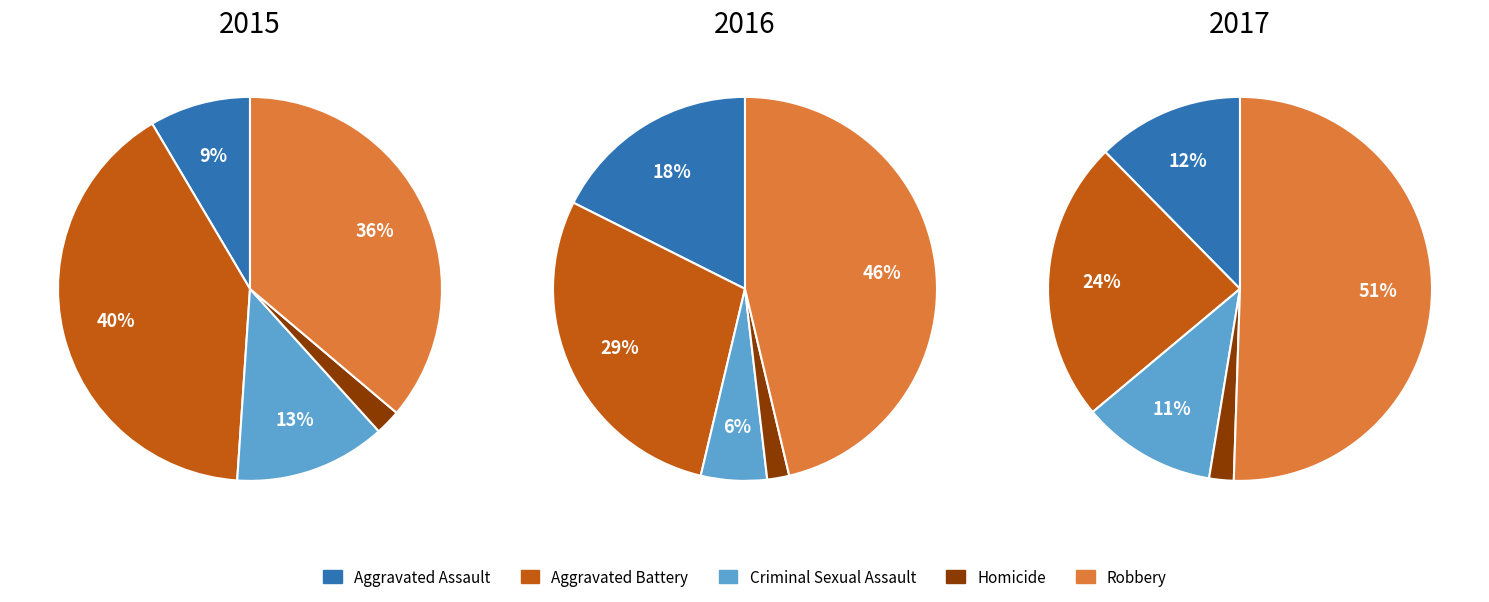

To the nearest percent, what portion does Homicide represent?

2%